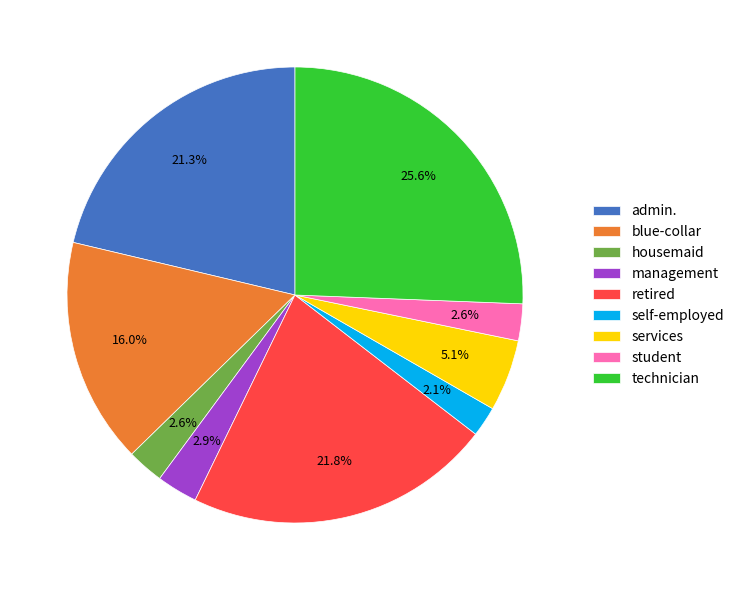

Which has a higher value, admin. or management?

admin.